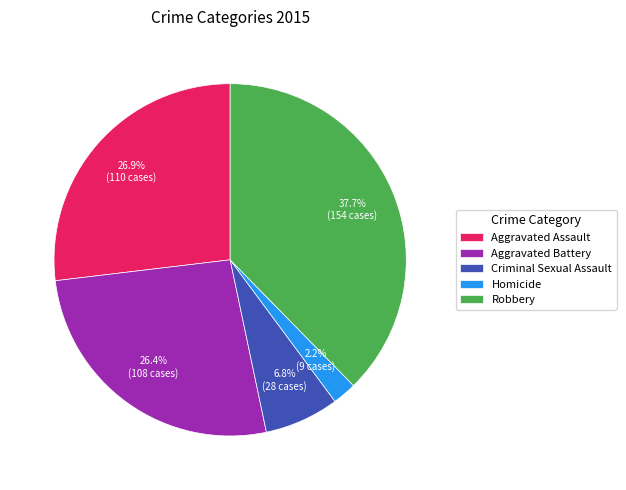

What portion of the pie excludes Criminal Sexual Assault?

93.2%